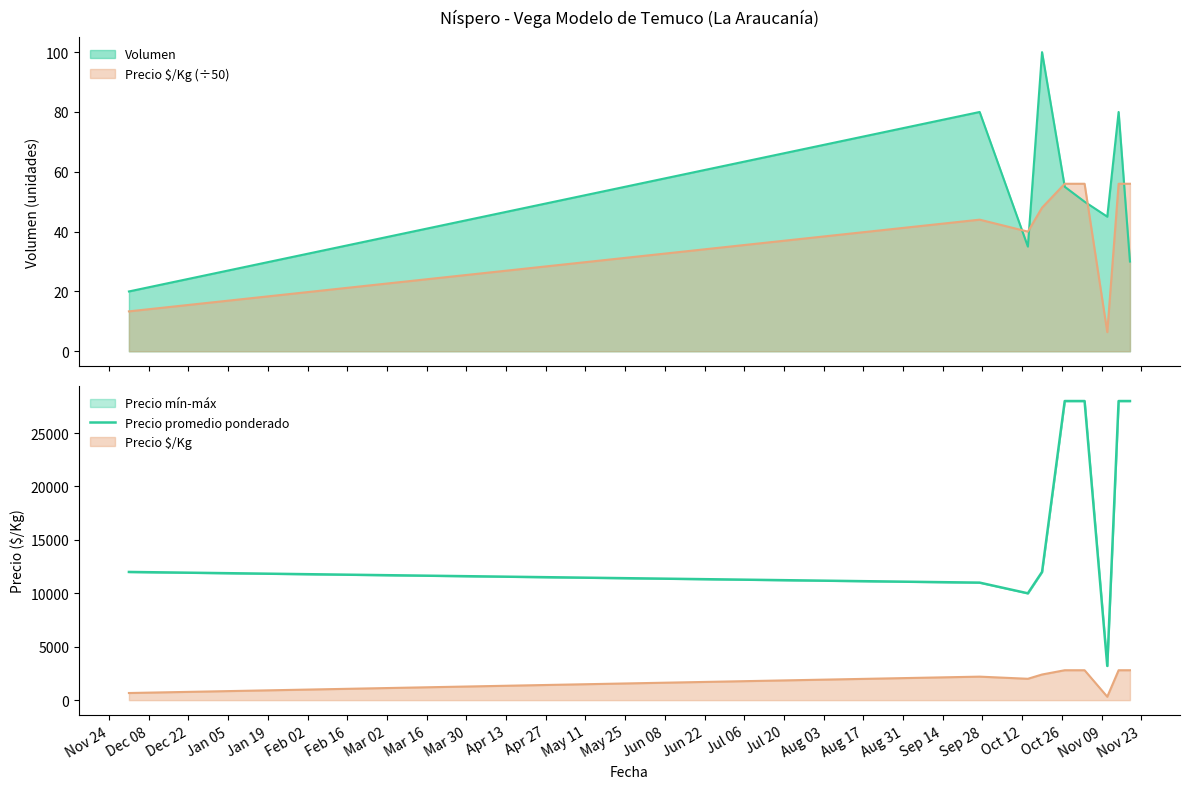

What is the maximum value shown in the chart?

28000